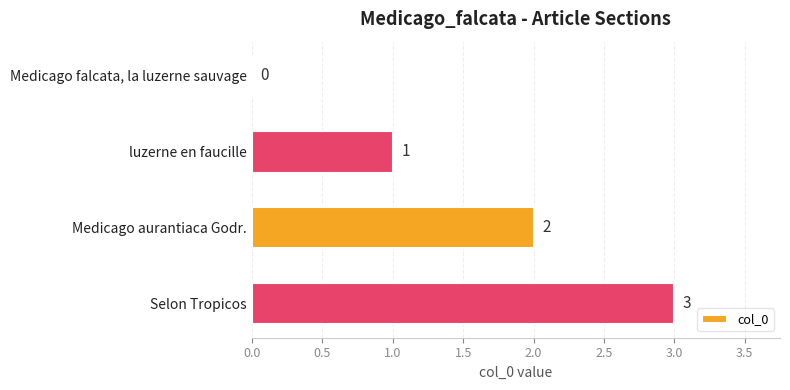

Are the bars horizontal?

Yes